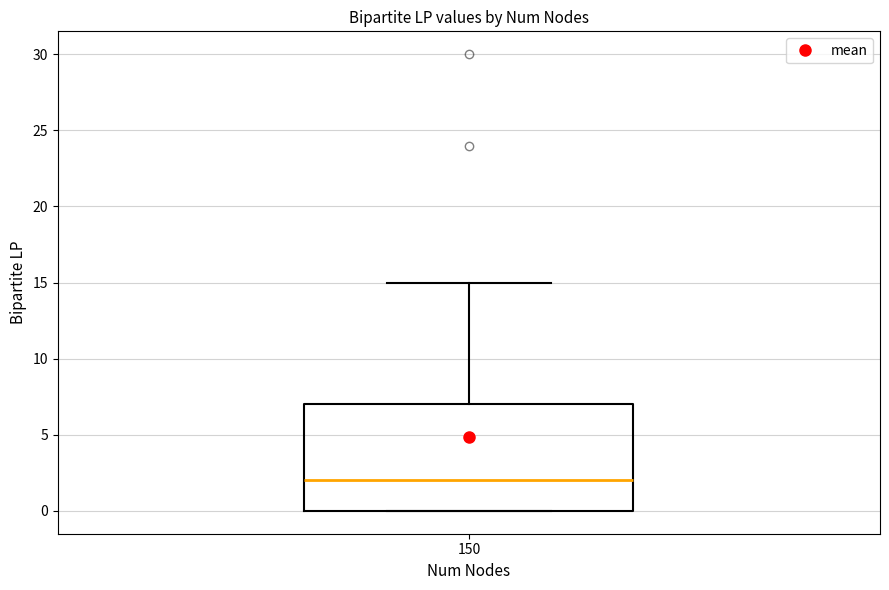

Where is the lower edge of the box at x = 150 on the y-axis? The values are not printed on the chart, so give them approximately, as read against the axis.

0